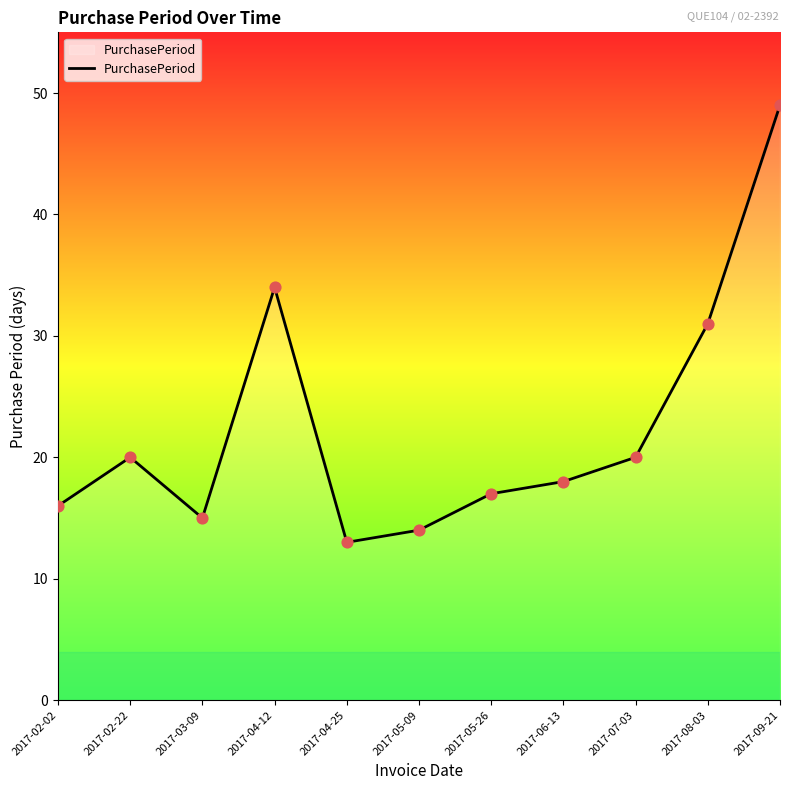

Which has a higher value, 2017-03-09 or 2017-06-13?

2017-06-13